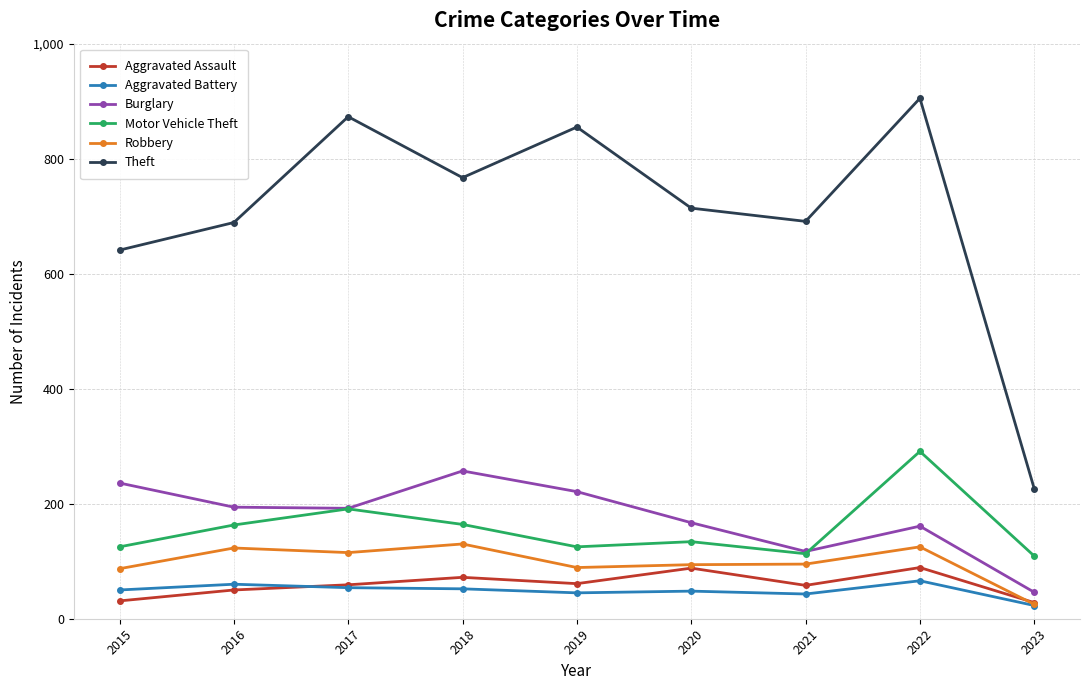

Which series has the largest total across all categories?

Theft